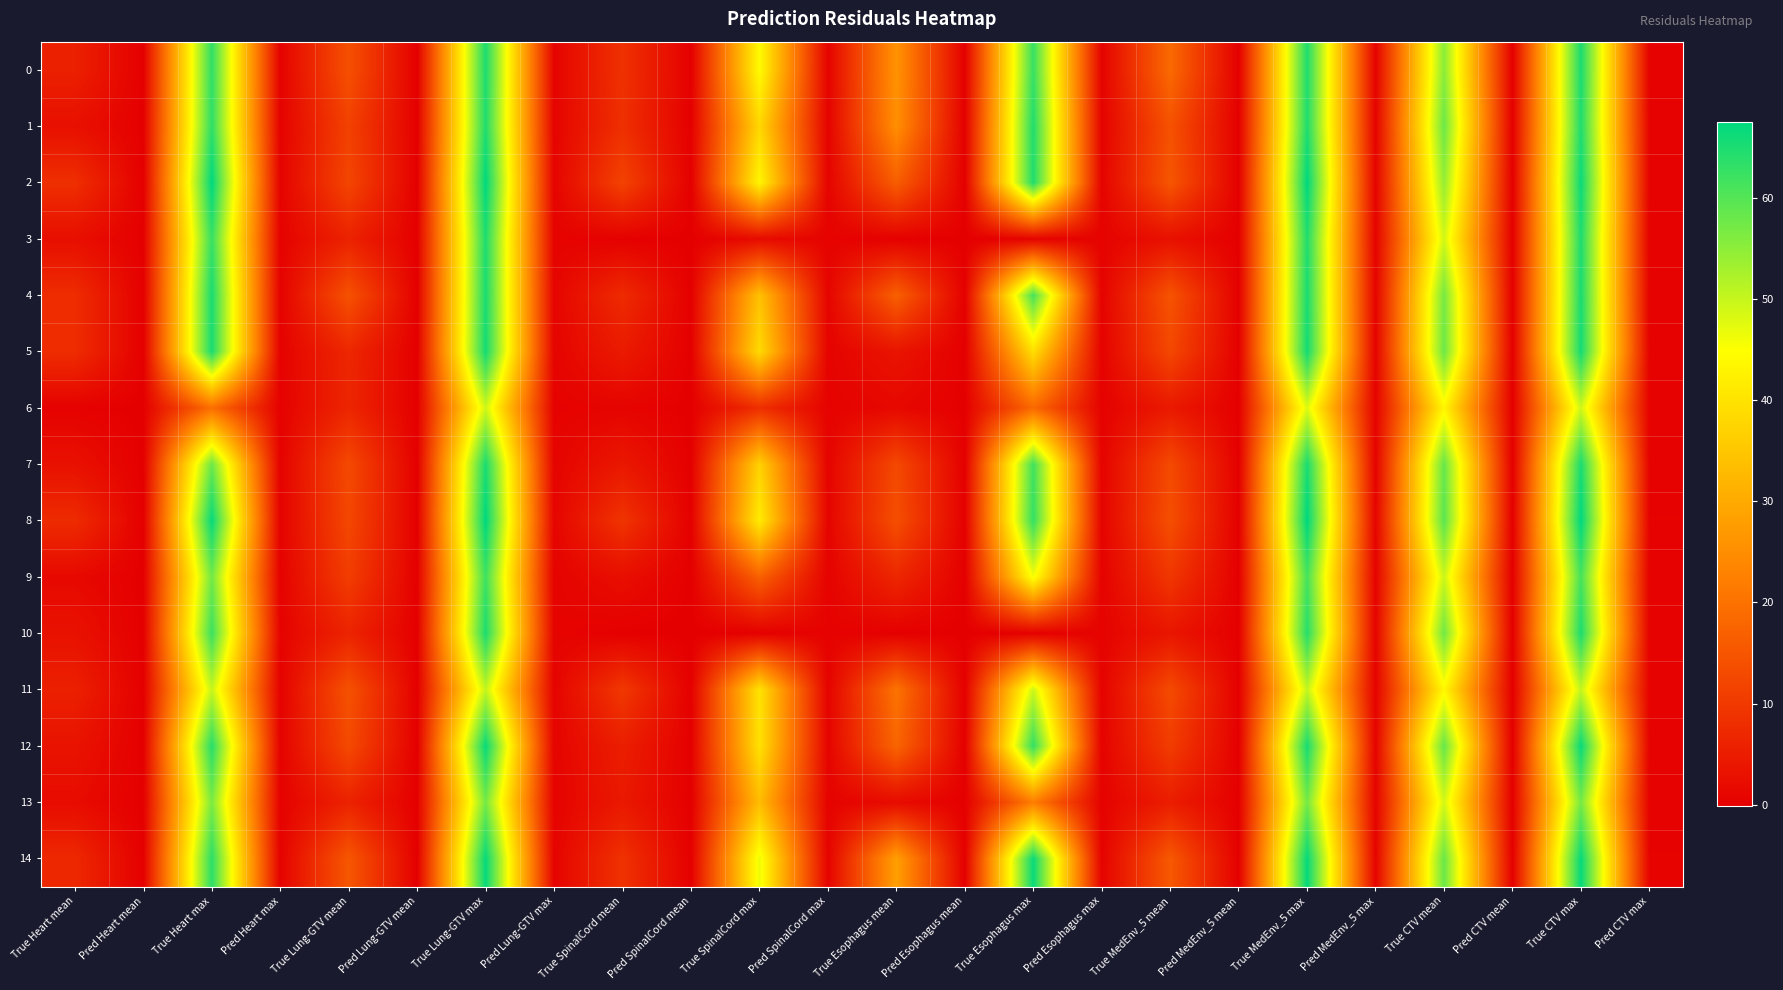

At which category is the sum across all series the highest?

True Lung-GTV max